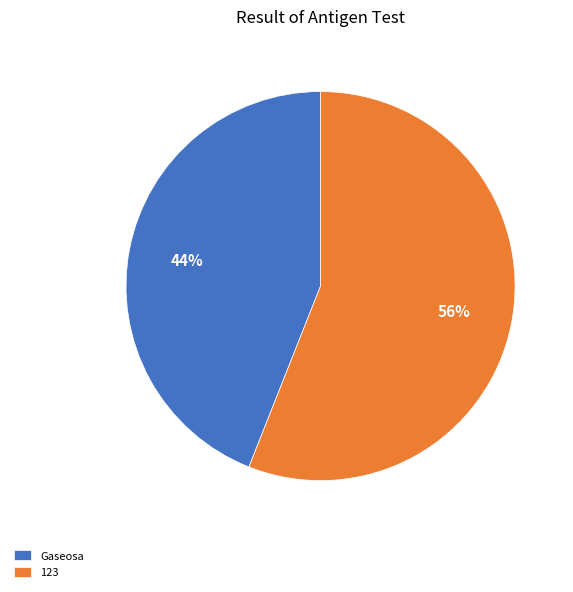

What is the ratio of the value at 123 to the value at Gaseosa?

1.3